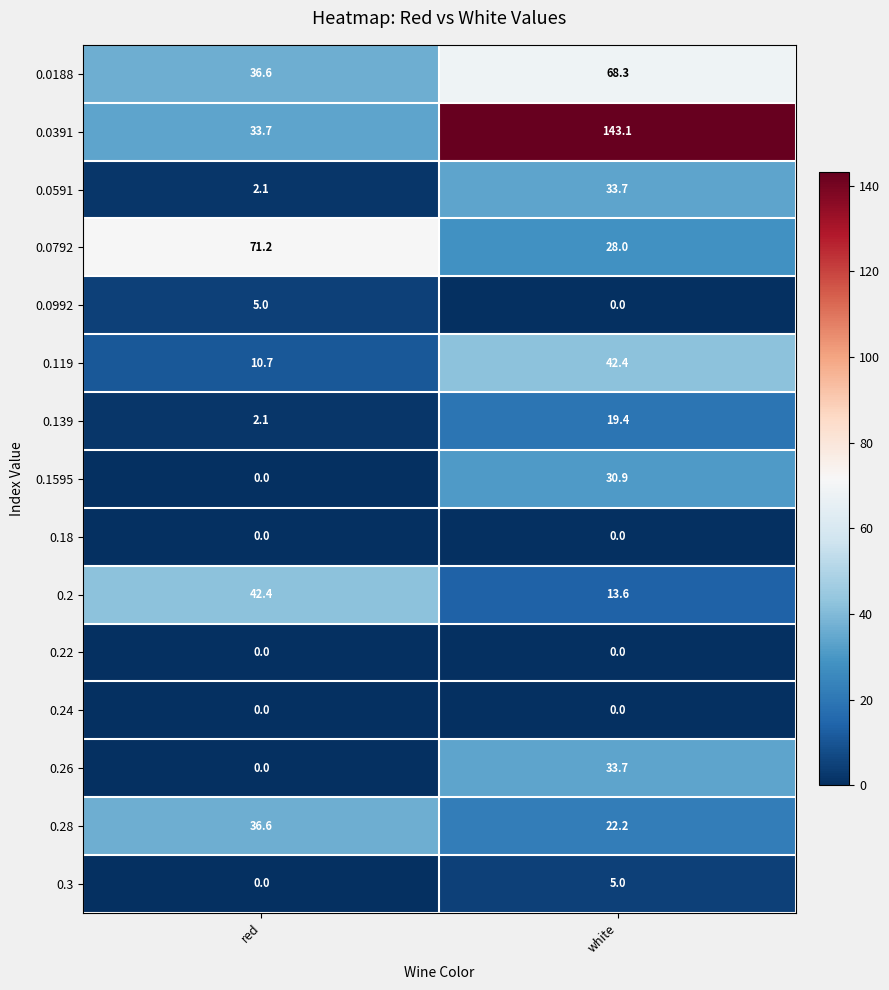

Is it true that 0.3 equals 0.0 at red?

True